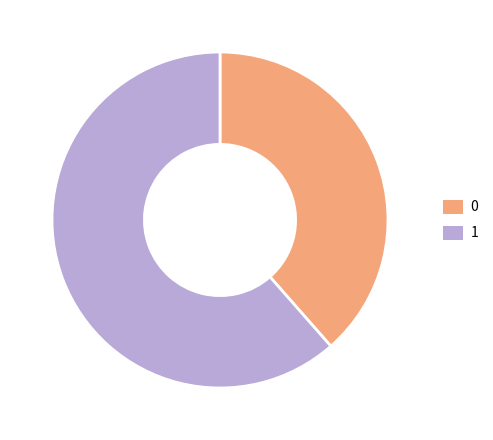

True or false: 0 accounts for 28% of the total.

False